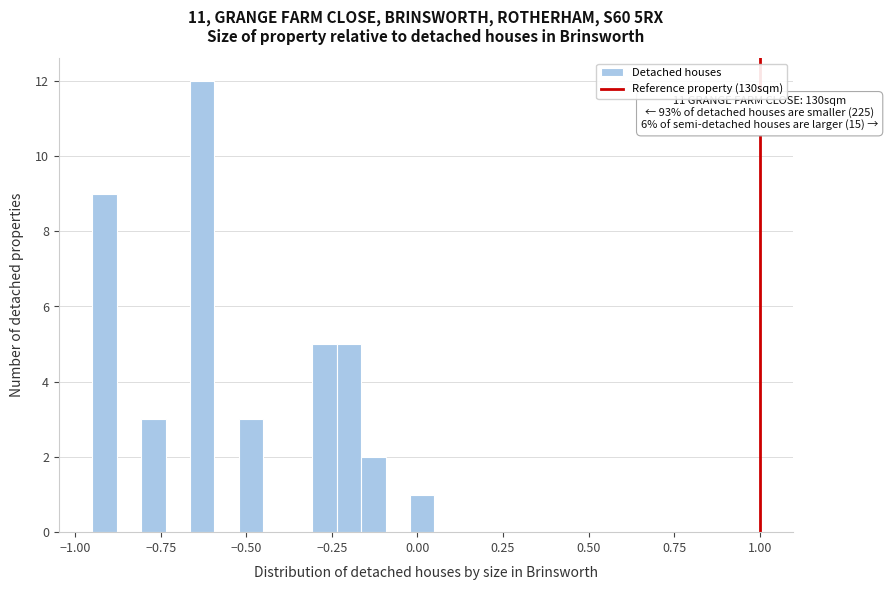

Around what value on the x-axis is the tallest bar? Give the approximate position of its centre, as read against the axis.

-0.65